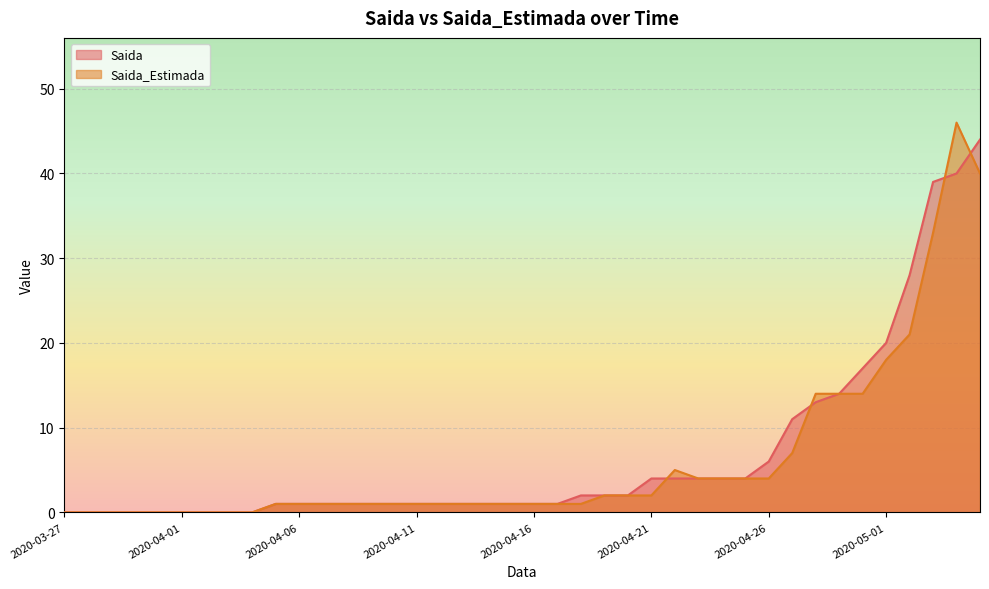

What is the sum of the Saida values at 2020-04-24 and 2020-04-15?

5